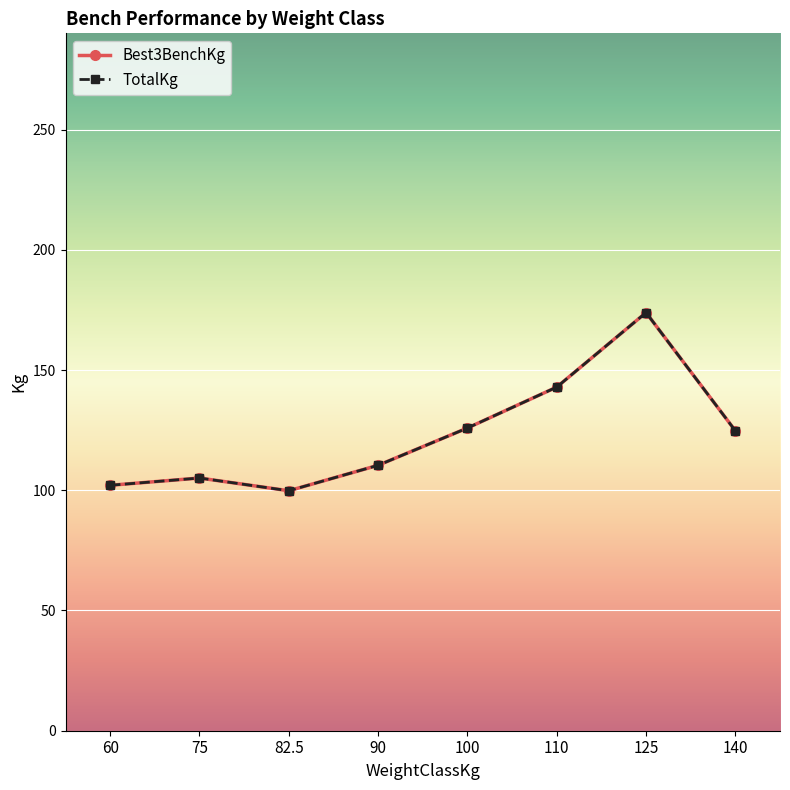

Reading left to right, list all the values displayed in this chart.

Best3BenchKg: 102.1	105.1	99.8	110.4	125.9	142.9	173.9	124.7
TotalKg: 102.1	105.1	99.8	110.4	125.9	142.9	173.9	124.7